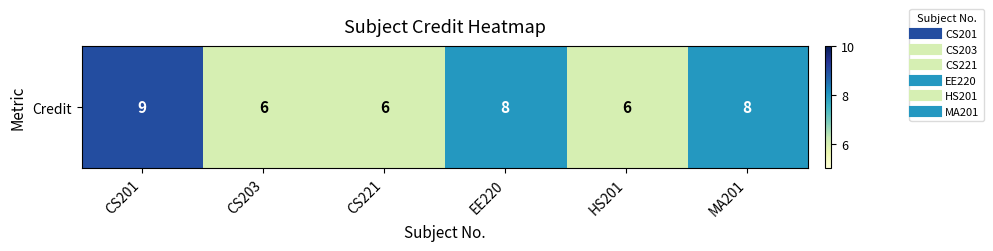

Reading left to right, extract all data points from this chart.

9	6	6	8	6	8